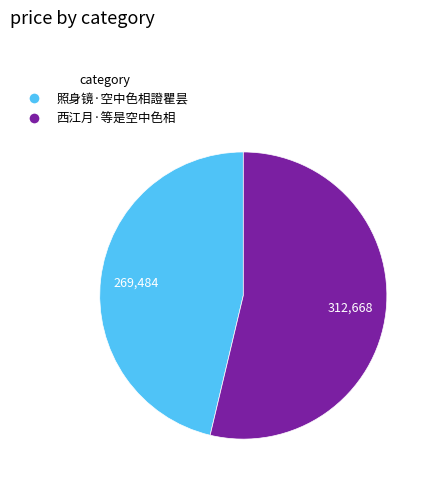

Combined, do 照身镜·空中色相證瞿昙 and 西江月·等是空中色相 account for over 50%?

Yes